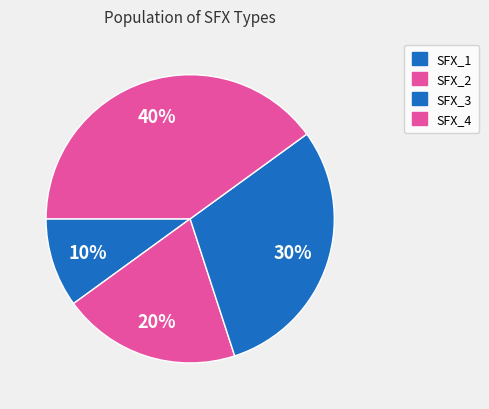

Count the number of slices in the pie.

4